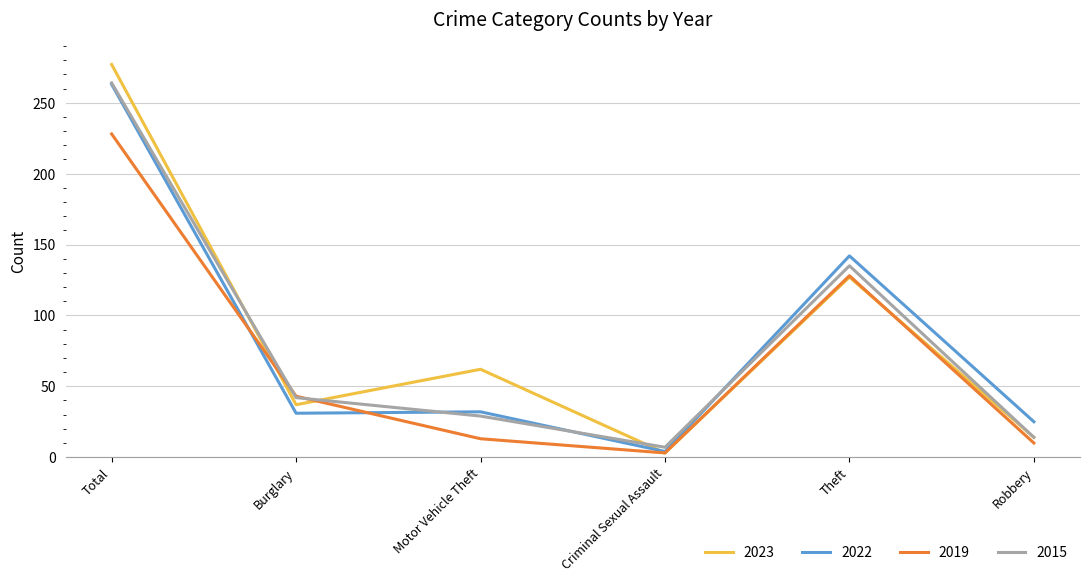

How many times do 2023 and 2022 cross each other?

1